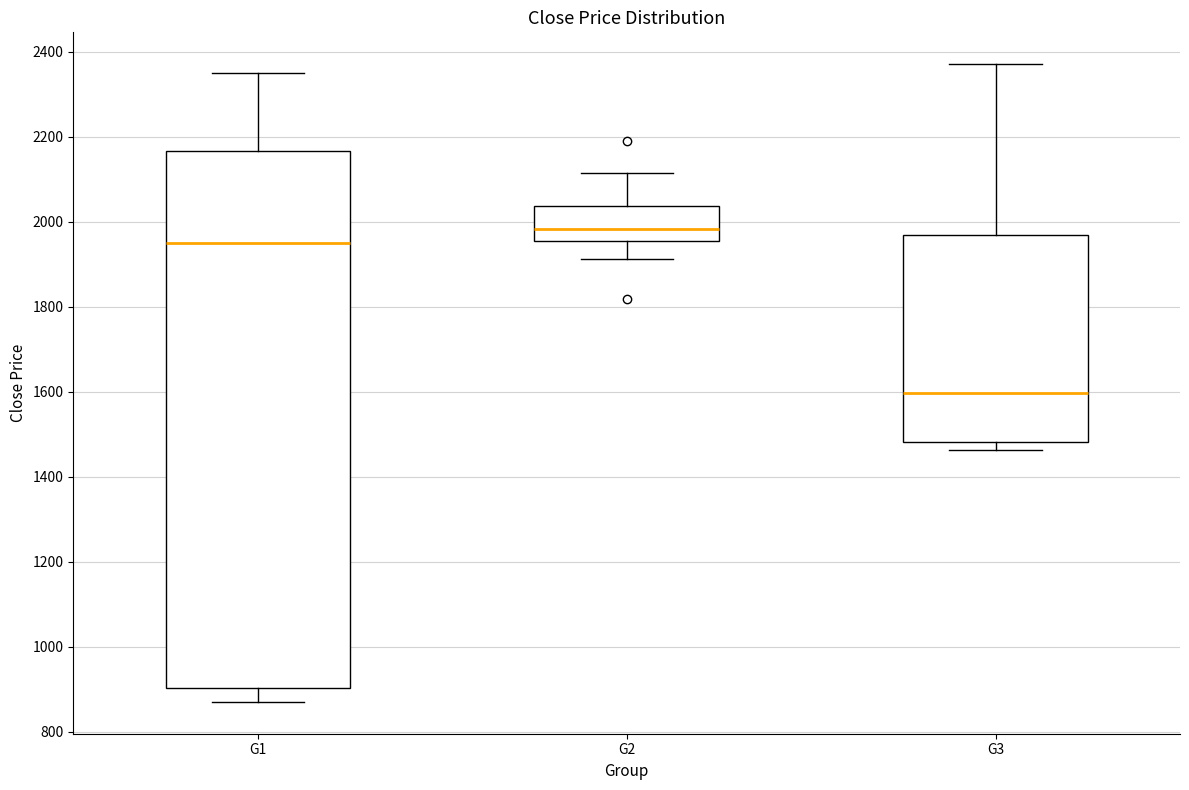

Reading left to right, transcribe this box plot: for each box, give where its median line is, the range the box spans, and where its two whiskers end, as read against the y-axis. The values are not printed on the chart, so give them approximately, as read against the axis.

G1: median 1960, box 900 to 2160, whiskers 880 to 2360
G2: median 1980, box 1960 to 2040, whiskers 1920 to 2120
G3: median 1600, box 1480 to 1960, whiskers 1460 to 2380